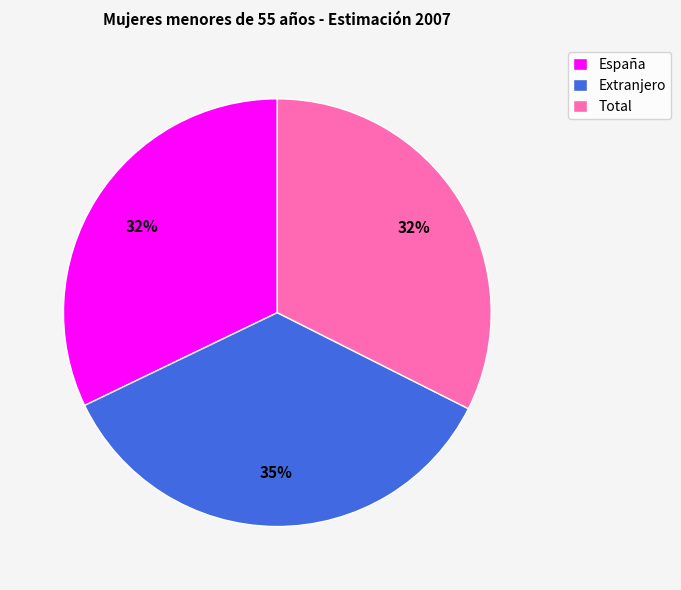

How many segments does this pie chart have?

3